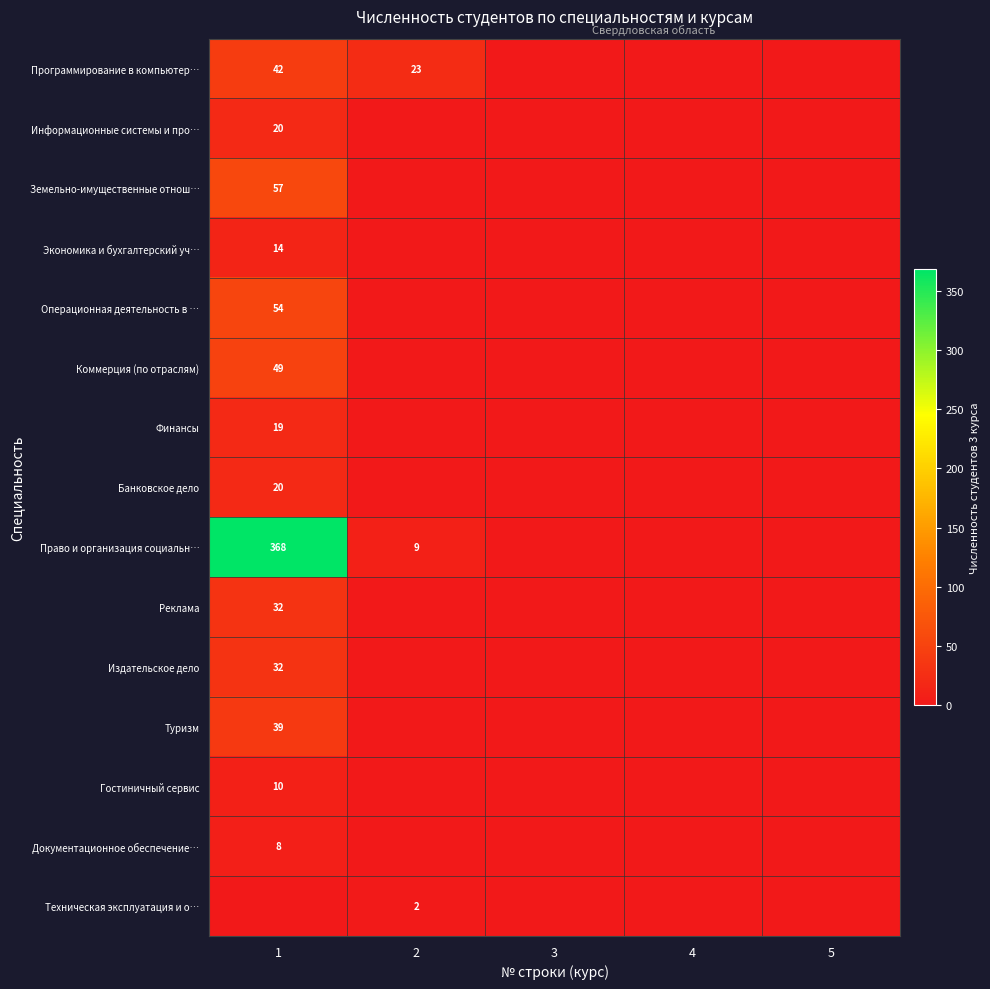

The value of Гостиничный сервис at 1 is 10. True or false?

True